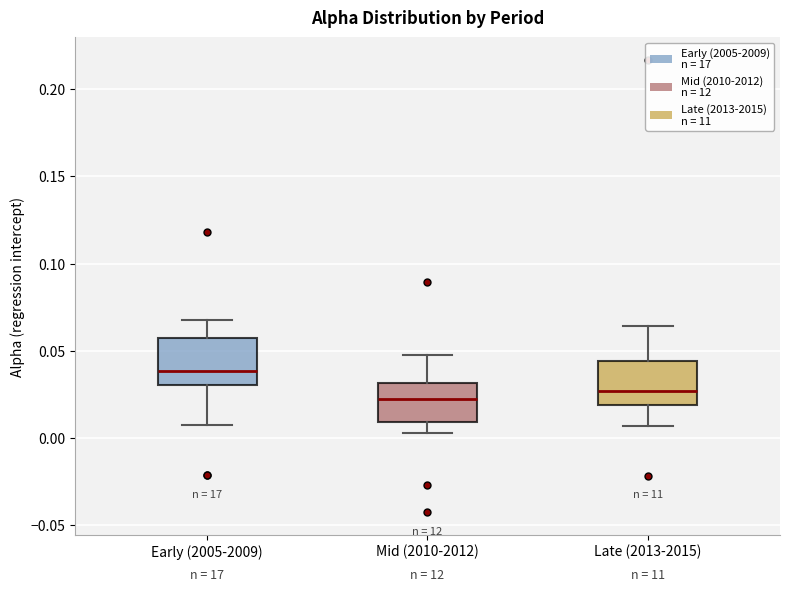

Reading left to right, transcribe this box plot: for each box, give where its median line is, the range the box spans, and where its two whiskers end, as read against the y-axis. The values are not printed on the chart, so give them approximately, as read against the axis.

Early (2005-2009): median 0.040, box 0.030 to 0.055, whiskers 0.005 to 0.070
Mid (2010-2012): median 0.020, box 0.010 to 0.030, whiskers 0.005 to 0.050
Late (2013-2015): median 0.025, box 0.020 to 0.045, whiskers 0.005 to 0.065